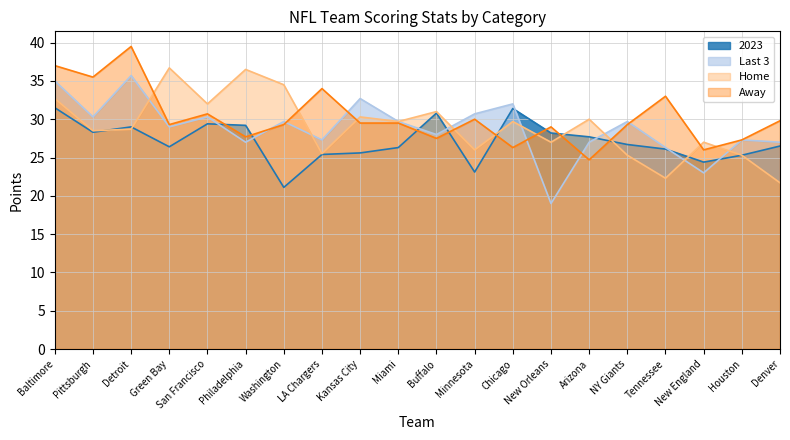

How many lines are shown in the chart?

4